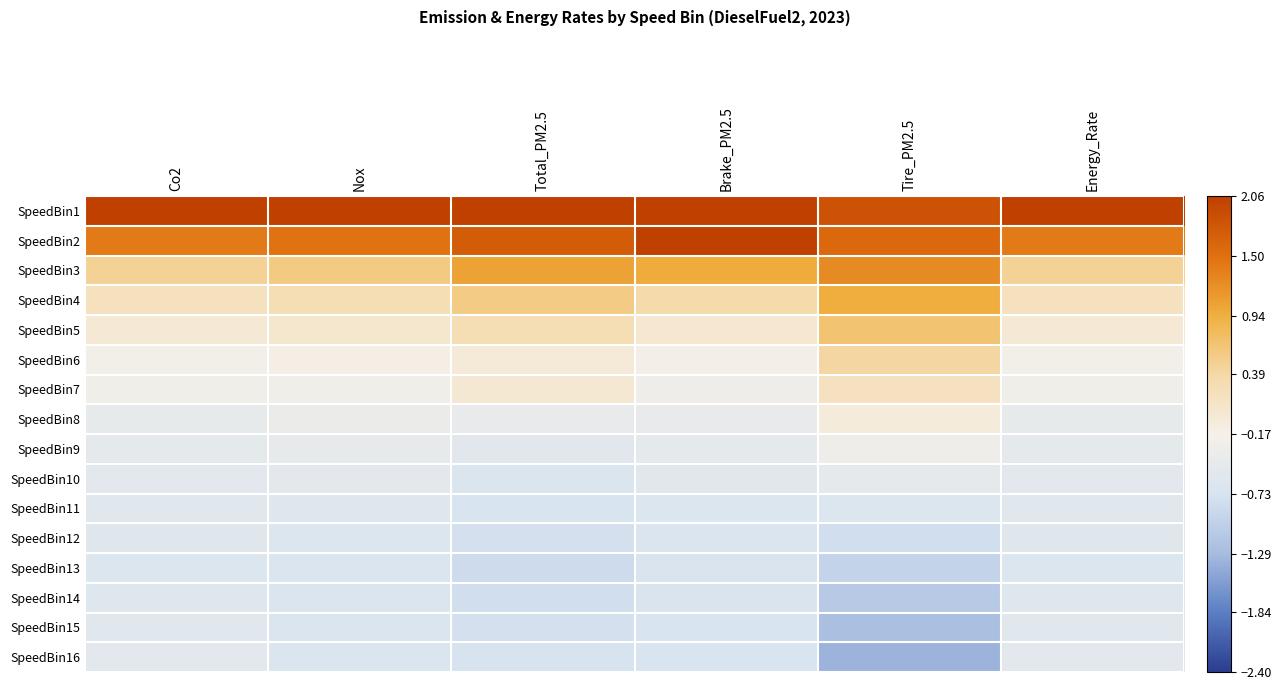

Reading left to right, extract all data points from this chart.

SpeedBin1: Co2=3.3	Nox=3.2	Total_PM2.5=2.6	Brake_PM2.5=2.5	Tire_PM2.5=1.8	Energy_Rate=3.3
SpeedBin2: Co2=1.4	Nox=1.5	Total_PM2.5=1.7	Brake_PM2.5=2.3	Tire_PM2.5=1.6	Energy_Rate=1.4
SpeedBin3: Co2=0.5	Nox=0.6	Total_PM2.5=1.1	Brake_PM2.5=1.0	Tire_PM2.5=1.3	Energy_Rate=0.5
SpeedBin4: Co2=0.2	Nox=0.3	Total_PM2.5=0.6	Brake_PM2.5=0.3	Tire_PM2.5=1.0	Energy_Rate=0.2
SpeedBin5: Co2=-0.0	Nox=0.0	Total_PM2.5=0.3	Brake_PM2.5=0.0	Tire_PM2.5=0.7	Energy_Rate=-0.0
SpeedBin6: Co2=-0.2	Nox=-0.1	Total_PM2.5=-0.0	Brake_PM2.5=-0.2	Tire_PM2.5=0.4	Energy_Rate=-0.2
SpeedBin7: Co2=-0.2	Nox=-0.2	Total_PM2.5=0.0	Brake_PM2.5=-0.3	Tire_PM2.5=0.2	Energy_Rate=-0.2
SpeedBin8: Co2=-0.4	Nox=-0.4	Total_PM2.5=-0.4	Brake_PM2.5=-0.4	Tire_PM2.5=-0.1	Energy_Rate=-0.4
SpeedBin9: Co2=-0.5	Nox=-0.4	Total_PM2.5=-0.5	Brake_PM2.5=-0.5	Tire_PM2.5=-0.3	Energy_Rate=-0.5
SpeedBin10: Co2=-0.5	Nox=-0.5	Total_PM2.5=-0.6	Brake_PM2.5=-0.6	Tire_PM2.5=-0.5	Energy_Rate=-0.5
SpeedBin11: Co2=-0.6	Nox=-0.6	Total_PM2.5=-0.7	Brake_PM2.5=-0.6	Tire_PM2.5=-0.6	Energy_Rate=-0.6
SpeedBin12: Co2=-0.6	Nox=-0.6	Total_PM2.5=-0.8	Brake_PM2.5=-0.7	Tire_PM2.5=-0.8	Energy_Rate=-0.6
SpeedBin13: Co2=-0.6	Nox=-0.7	Total_PM2.5=-0.8	Brake_PM2.5=-0.7	Tire_PM2.5=-1.0	Energy_Rate=-0.6
SpeedBin14: Co2=-0.6	Nox=-0.7	Total_PM2.5=-0.8	Brake_PM2.5=-0.7	Tire_PM2.5=-1.1	Energy_Rate=-0.6
SpeedBin15: Co2=-0.6	Nox=-0.7	Total_PM2.5=-0.8	Brake_PM2.5=-0.7	Tire_PM2.5=-1.2	Energy_Rate=-0.6
SpeedBin16: Co2=-0.5	Nox=-0.7	Total_PM2.5=-0.7	Brake_PM2.5=-0.7	Tire_PM2.5=-1.4	Energy_Rate=-0.5